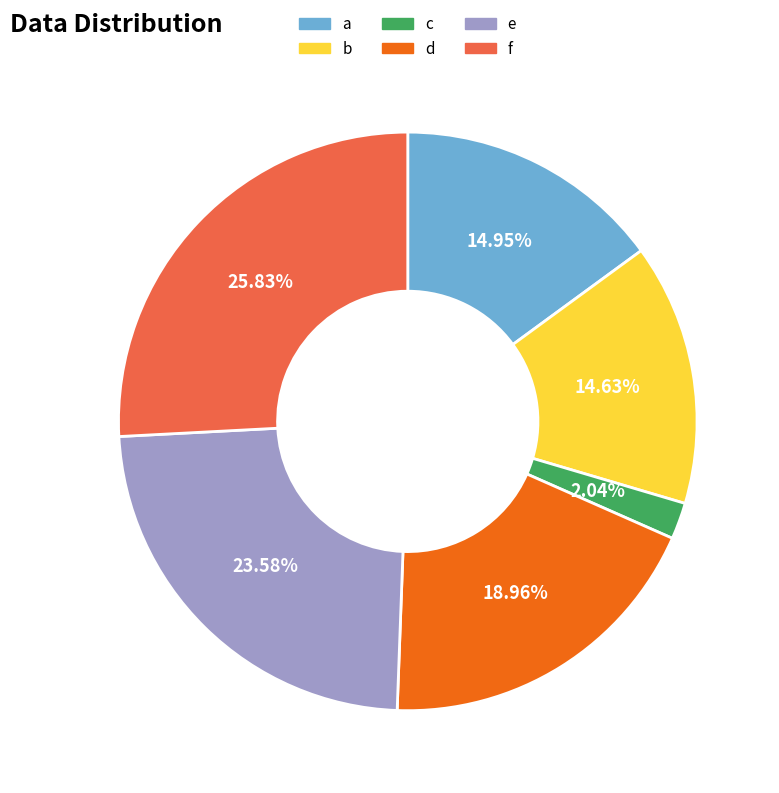

To the nearest percent, what portion does e represent?

24%